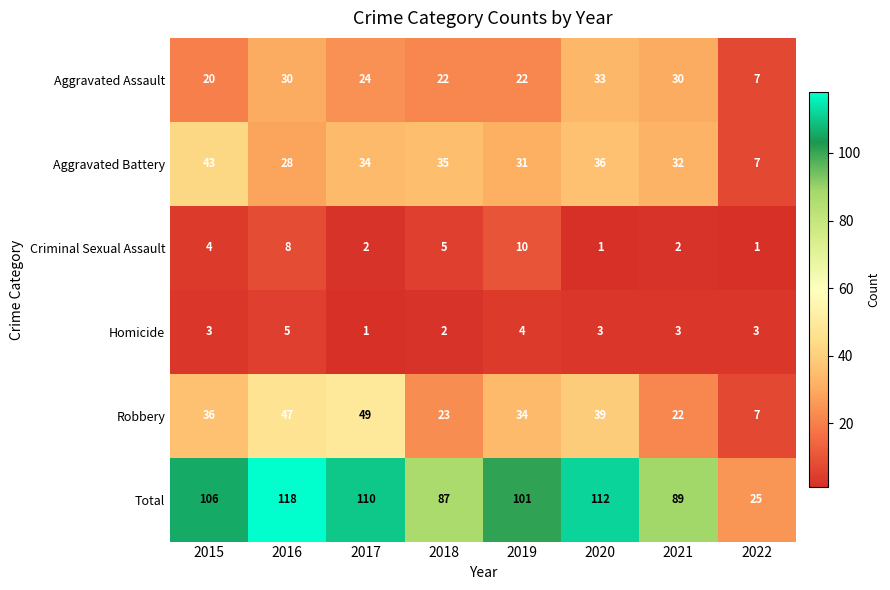

What is the difference between the highest and lowest values at 2018?

85